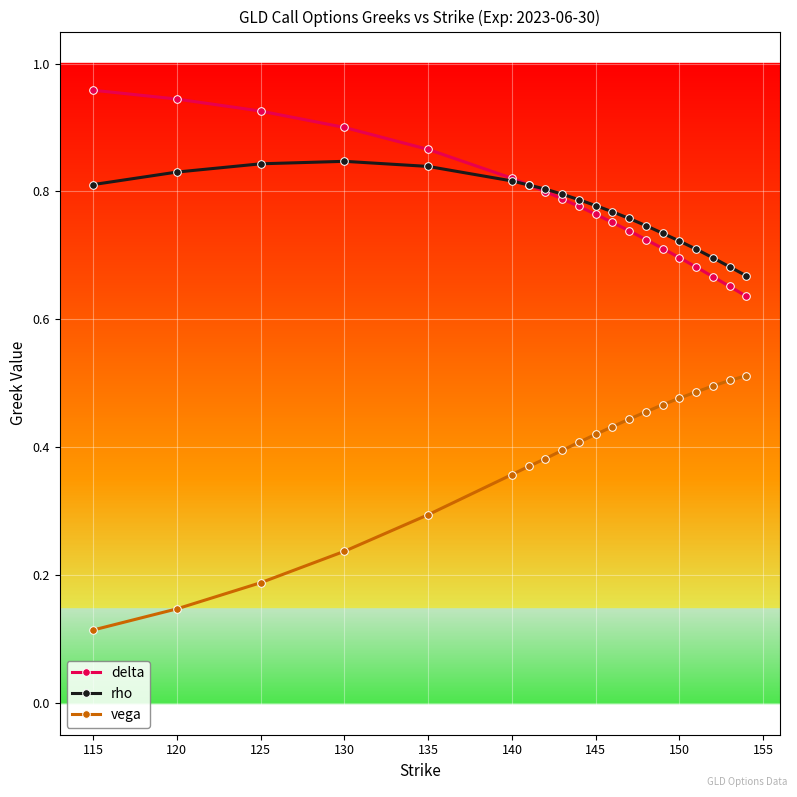

True or false: vega and delta cross at least once.

False